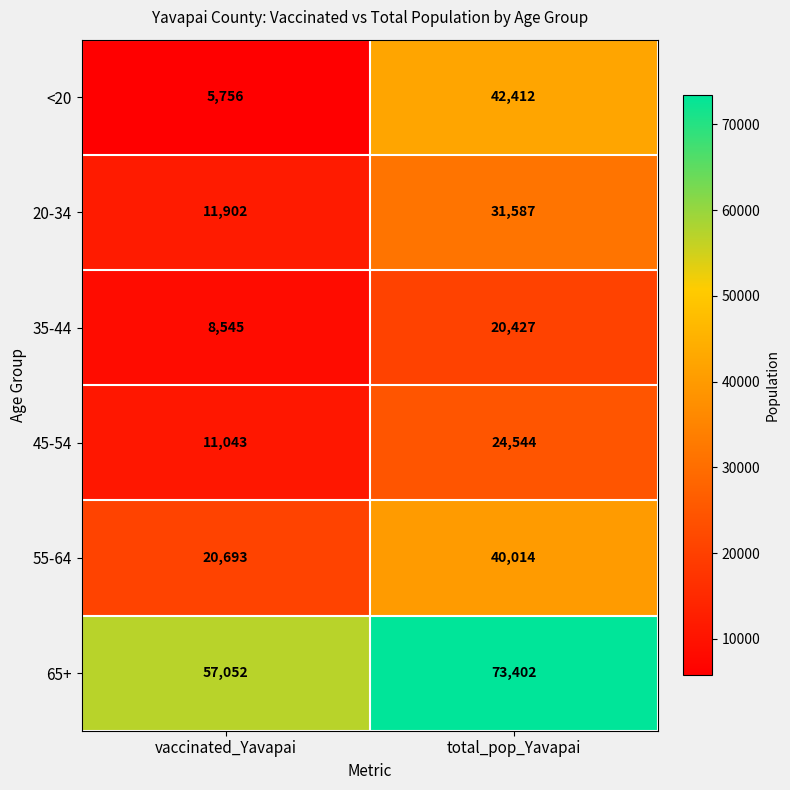

At how many categories does at least one series exceed 41196?

2